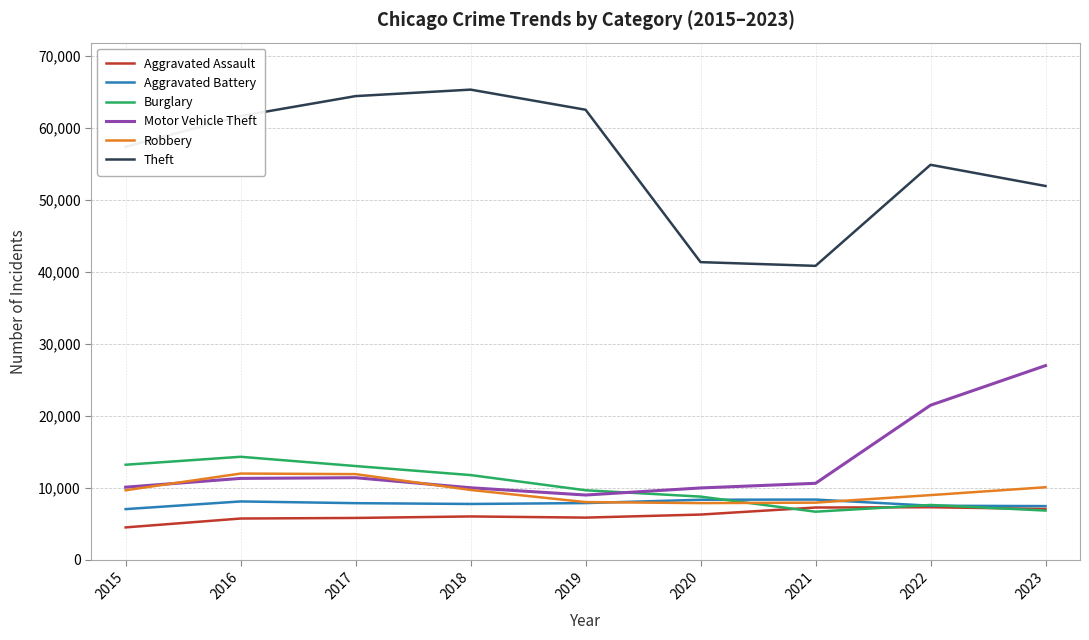

At how many categories does at least one series exceed 24208?

9